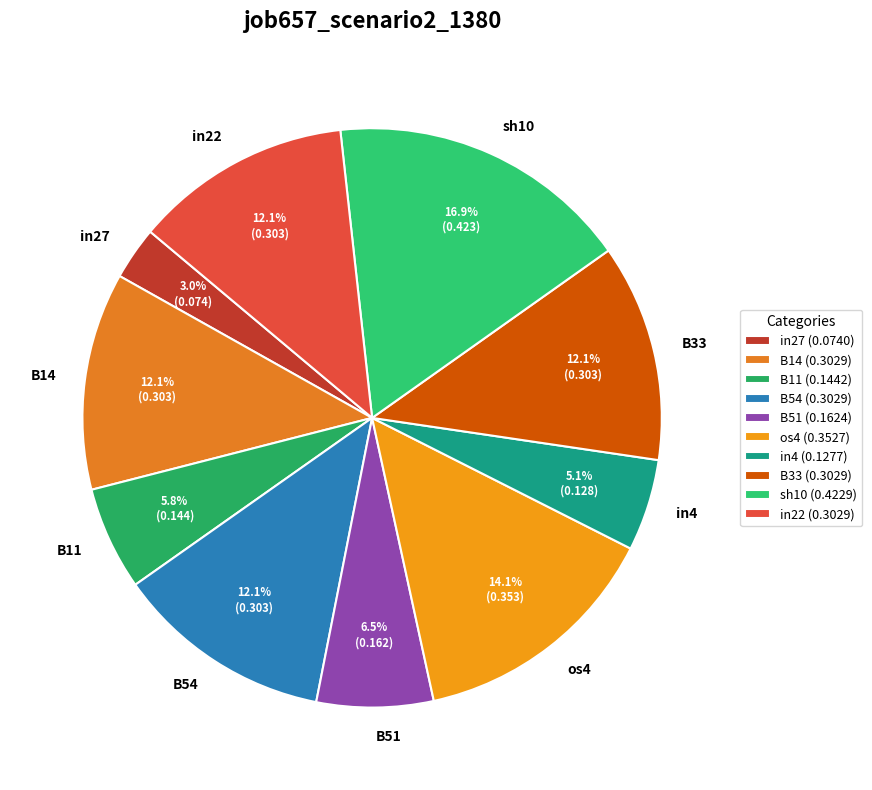

Between in4 and B51, which is larger?

B51